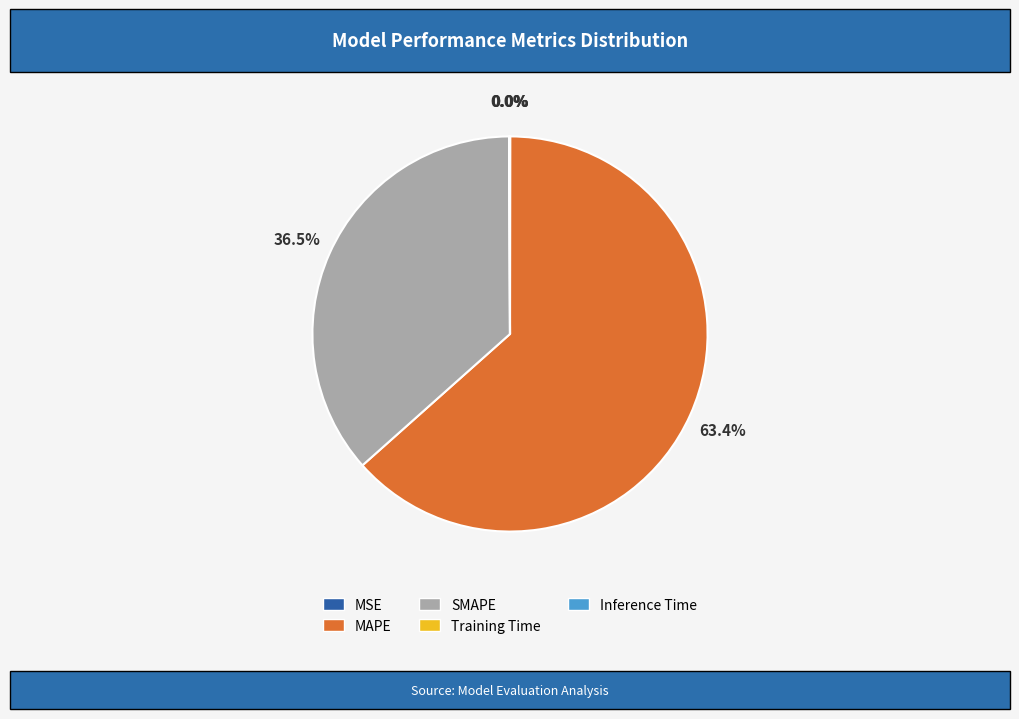

Which slice is the largest?

MAPE